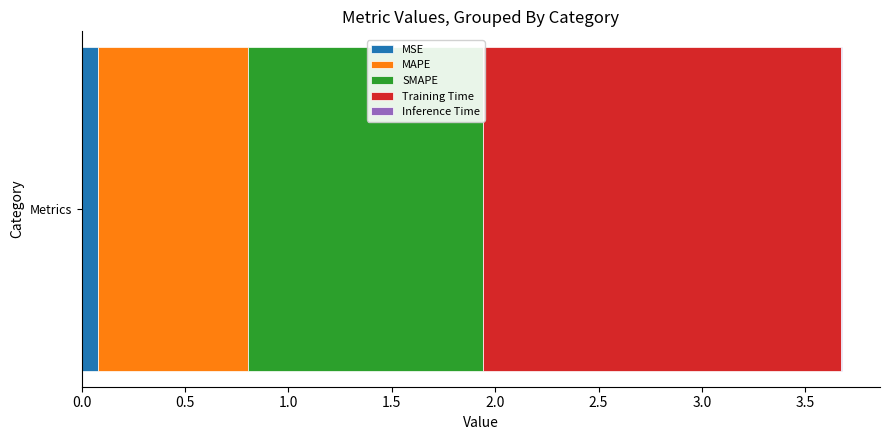

Is it true that MSE equals 0.1 at Metrics?

True